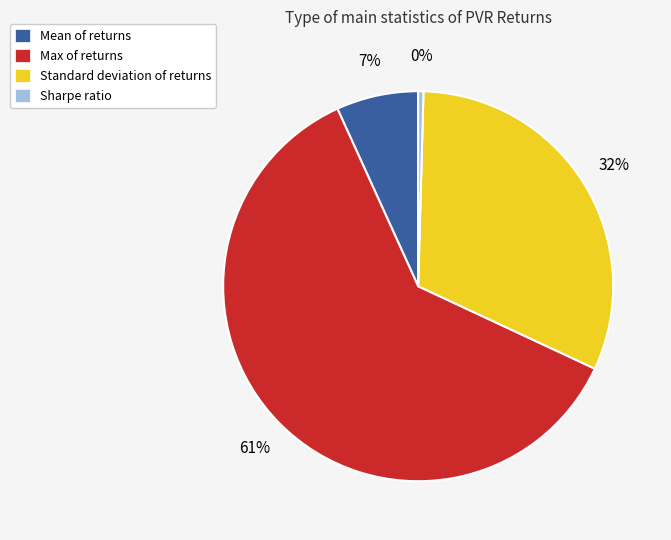

Do Standard deviation of returns and Sharpe ratio together represent more than half of the pie?

No